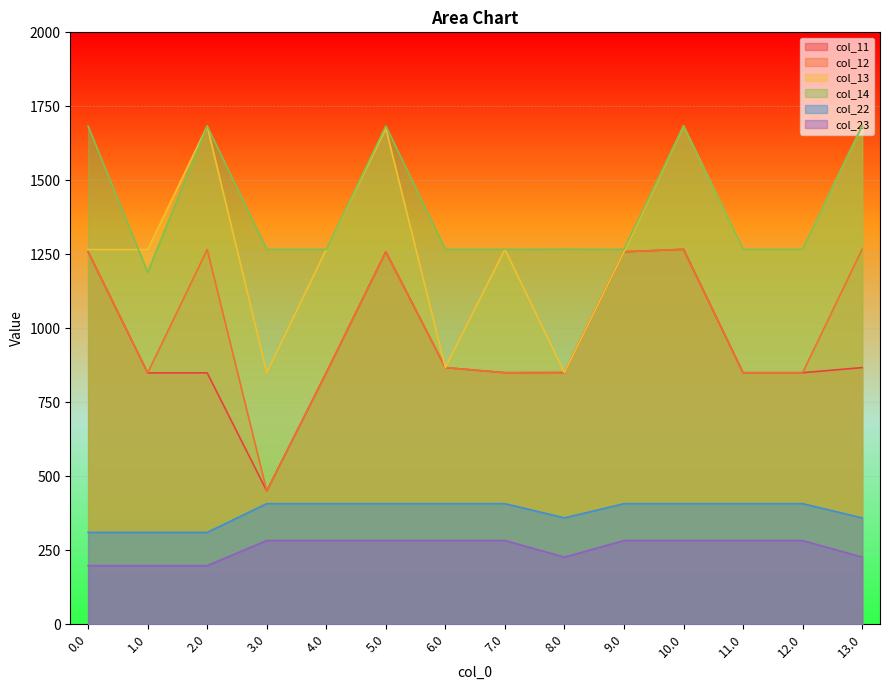

Reading left to right, transcribe all the data shown in this chart.

col_11: 1258.6	849.4	849.4	450.5	850.0	1258.6	867.3	850.0	850.4	1258.6	1266.8	850.0	850.0	867.3
col_12: 1258.6	849.4	1266.2	450.5	850.0	1258.6	867.3	850.0	850.4	1258.6	1266.8	850.0	850.0	1267.2
col_13: 1266.2	1266.2	1683.0	850.0	1266.8	1675.4	867.3	1266.8	850.4	1258.6	1683.6	1266.8	1266.8	1684.0
col_14: 1683.0	1189.1	1683.0	1266.8	1266.8	1683.6	1266.8	1266.8	1267.2	1266.8	1683.6	1266.8	1266.8	1684.0
col_22: 310.6	310.6	310.6	407.6	407.6	407.6	407.6	407.6	359.5	407.6	407.6	407.6	407.6	359.5
col_23: 198.2	198.2	198.2	283.0	283.0	283.0	283.0	283.0	226.9	283.0	283.0	283.0	283.0	226.9